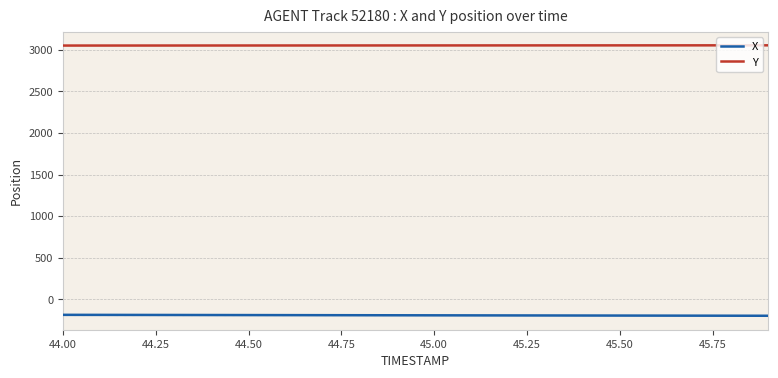

At which category is the sum across all series the highest?

44.00